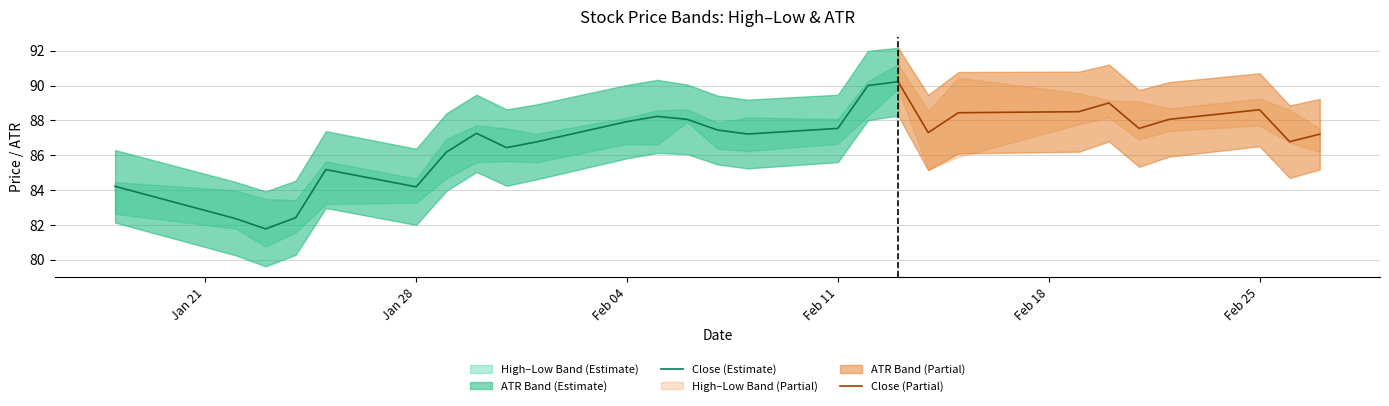

The Close (Estimate) series shows 33.7 at Jan 28. True or false?

False